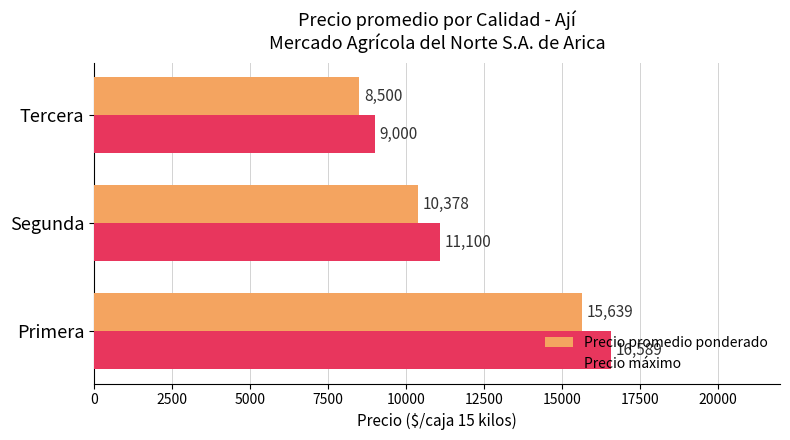

What is the maximum value for Precio máximo?

16589